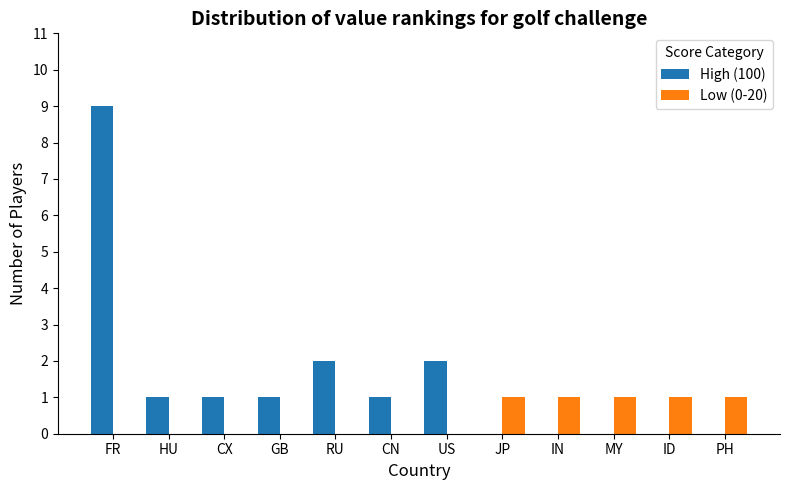

What is the sum of all High (100) values?

17